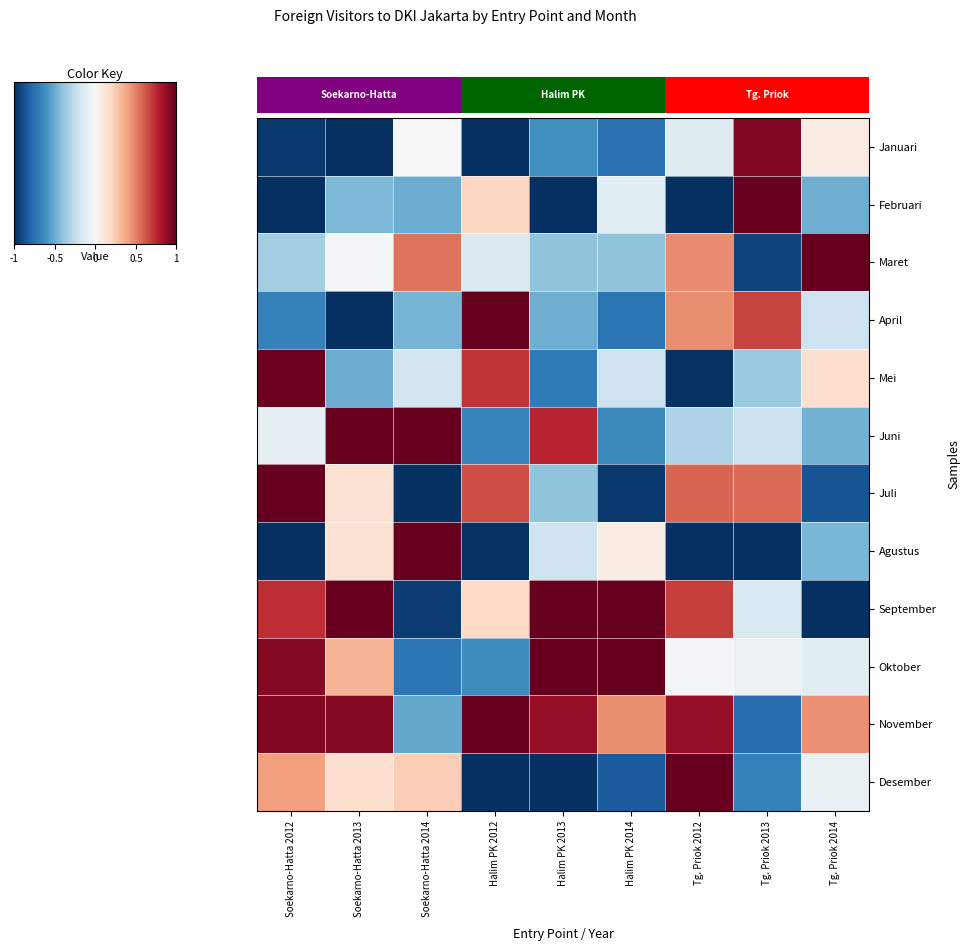

How many positive values does the Mei series have?

3